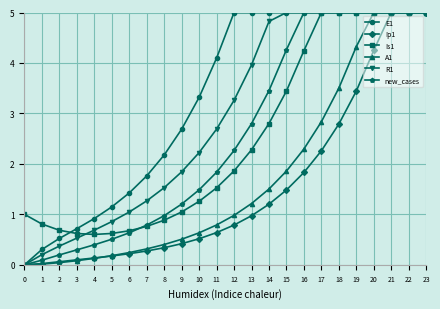

What is the difference between the highest and lowest values at 5?

1.0